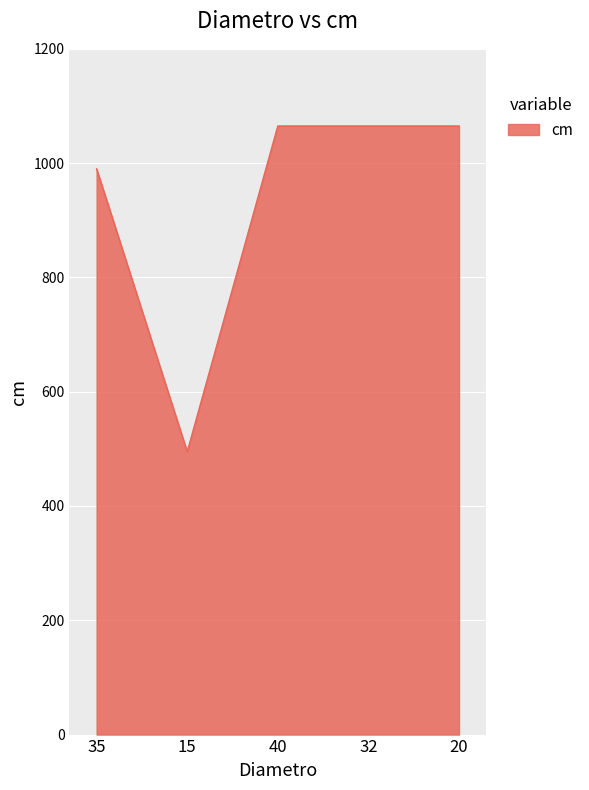

Reading right to left, extract all data points from this chart.

20=1065	32=1065	40=1065	15=495	35=990